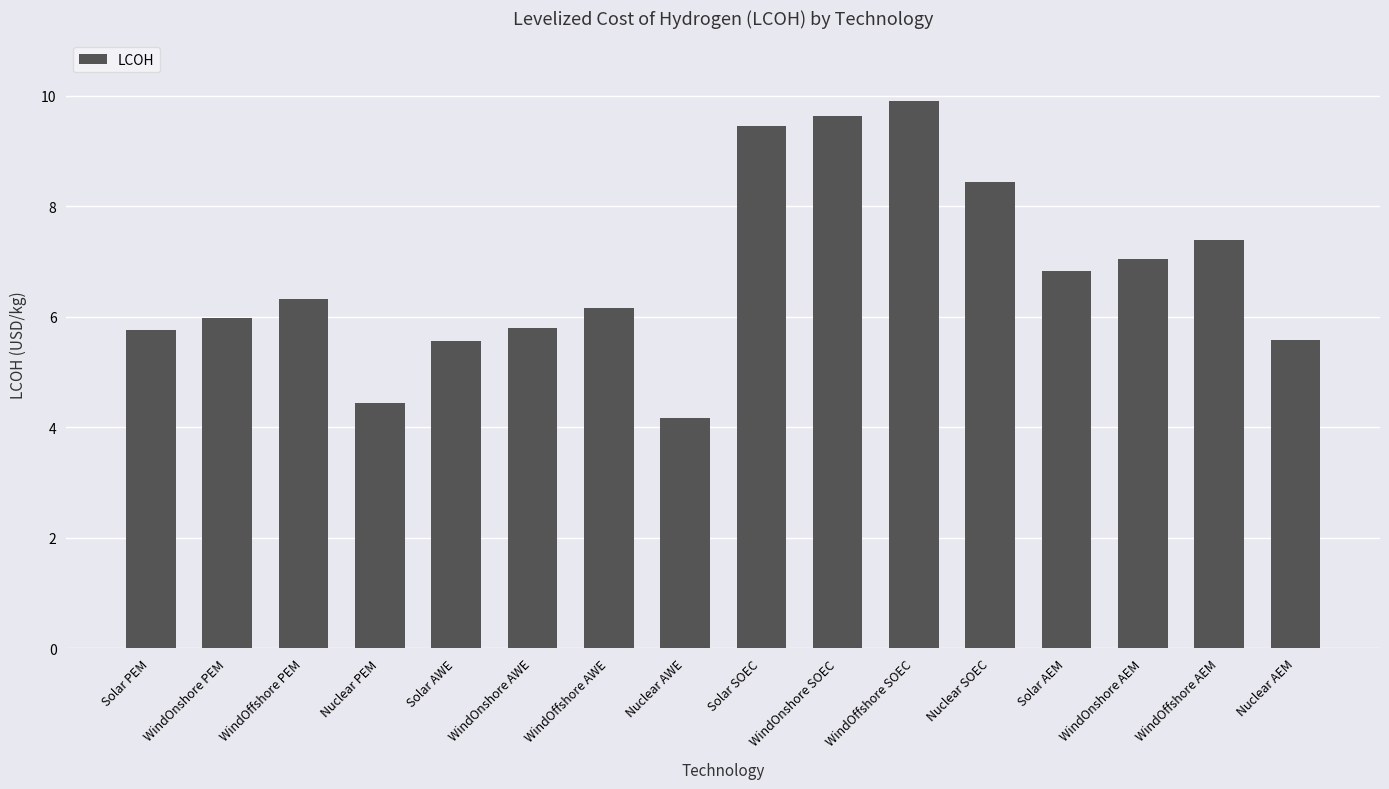

What is the label of the 14th bar from the right?

WindOffshore PEM